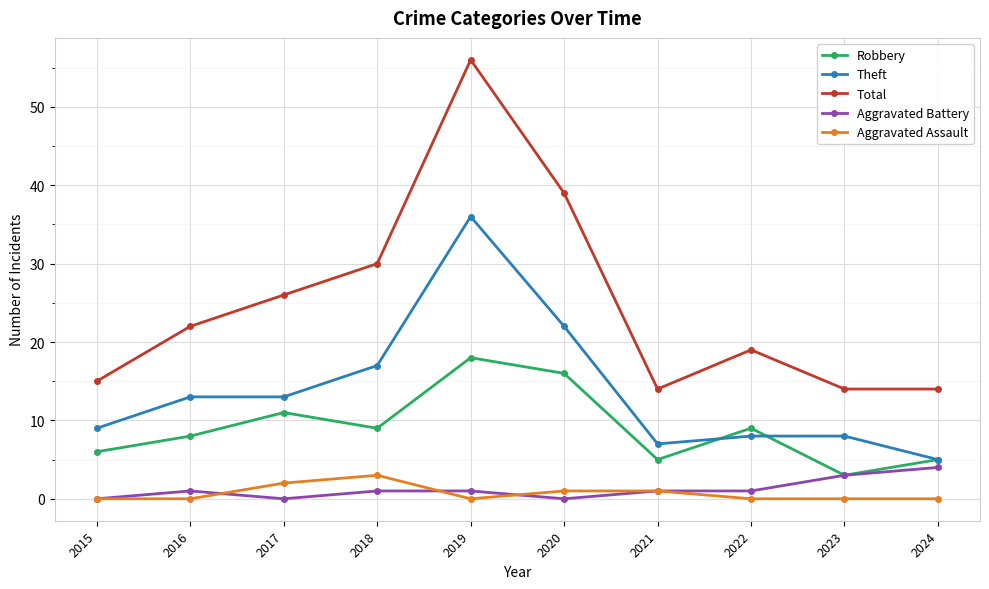

What is the greatest value displayed?

56